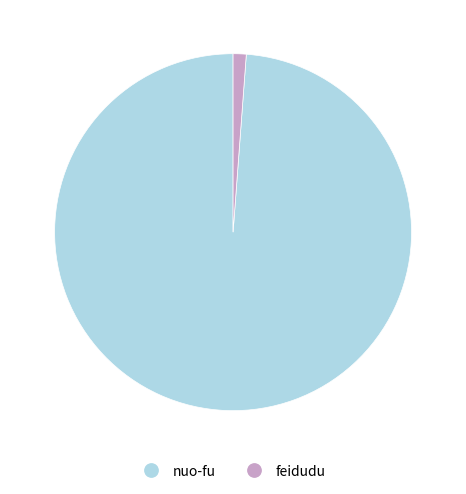

Combined, do feidudu and nuo-fu account for over 50%?

Yes